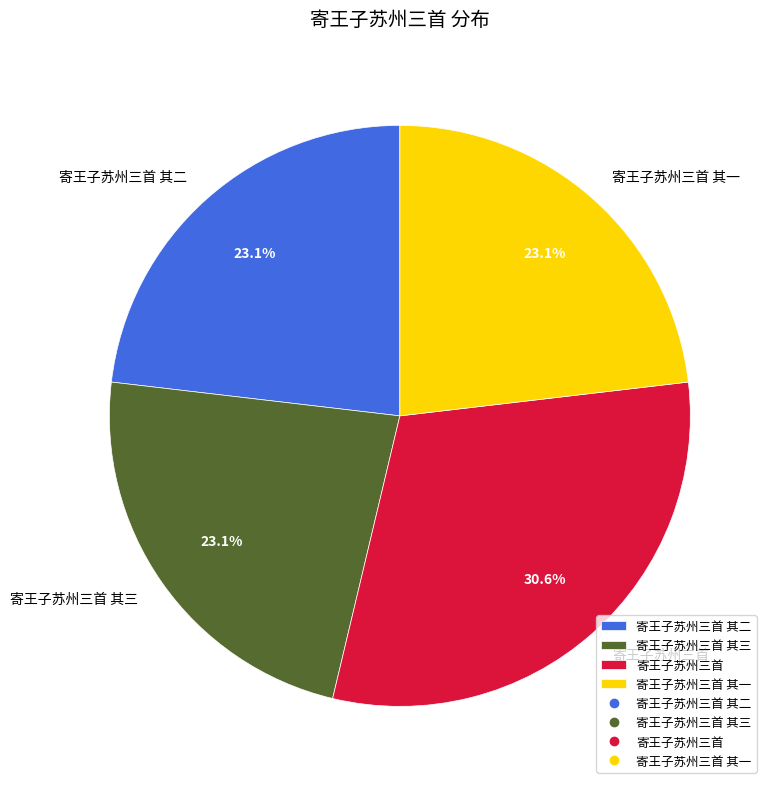

The 寄王子苏州三首 slice represents 31% of the pie. True or false?

True